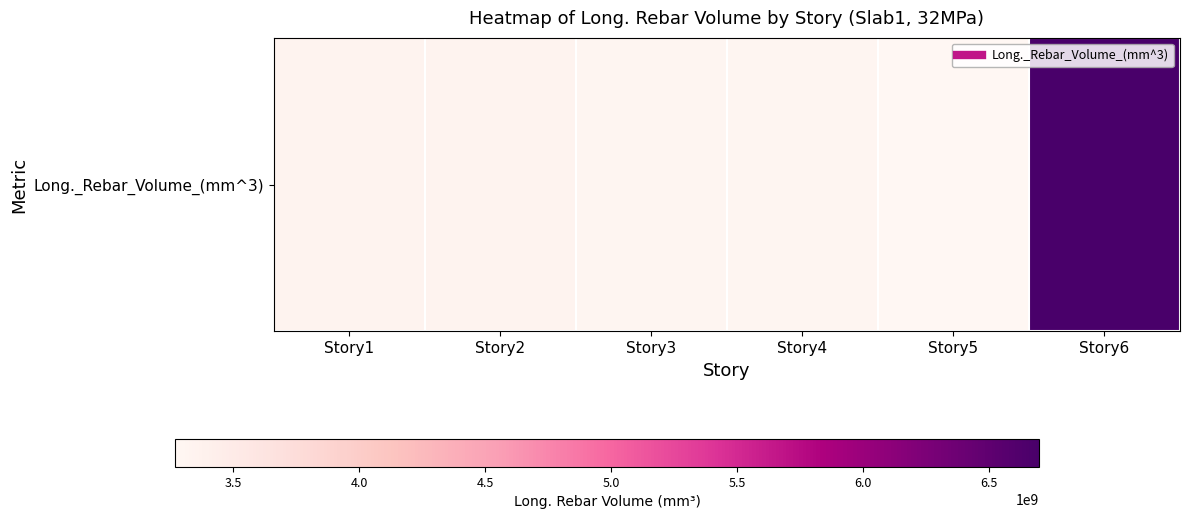

Between Story1 and Story6, which is larger?

Story6